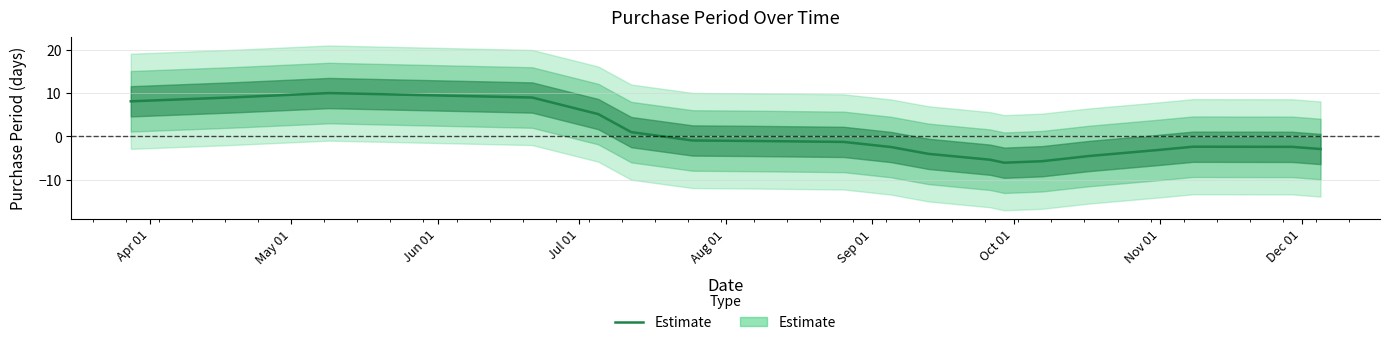

Is this an area chart (filled region under the line)?

No